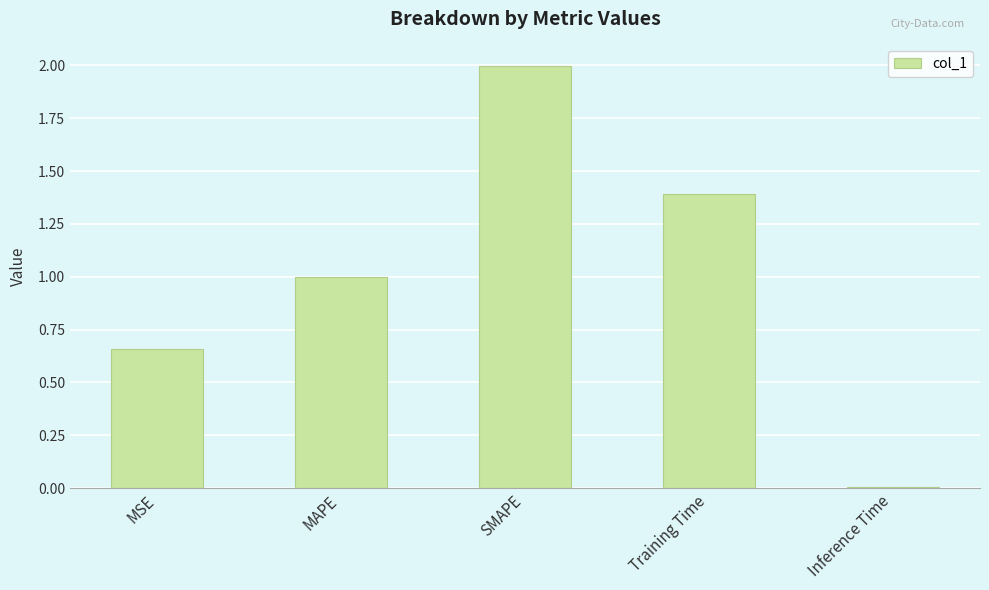

The value at Inference Time is 0.0. True or false?

True